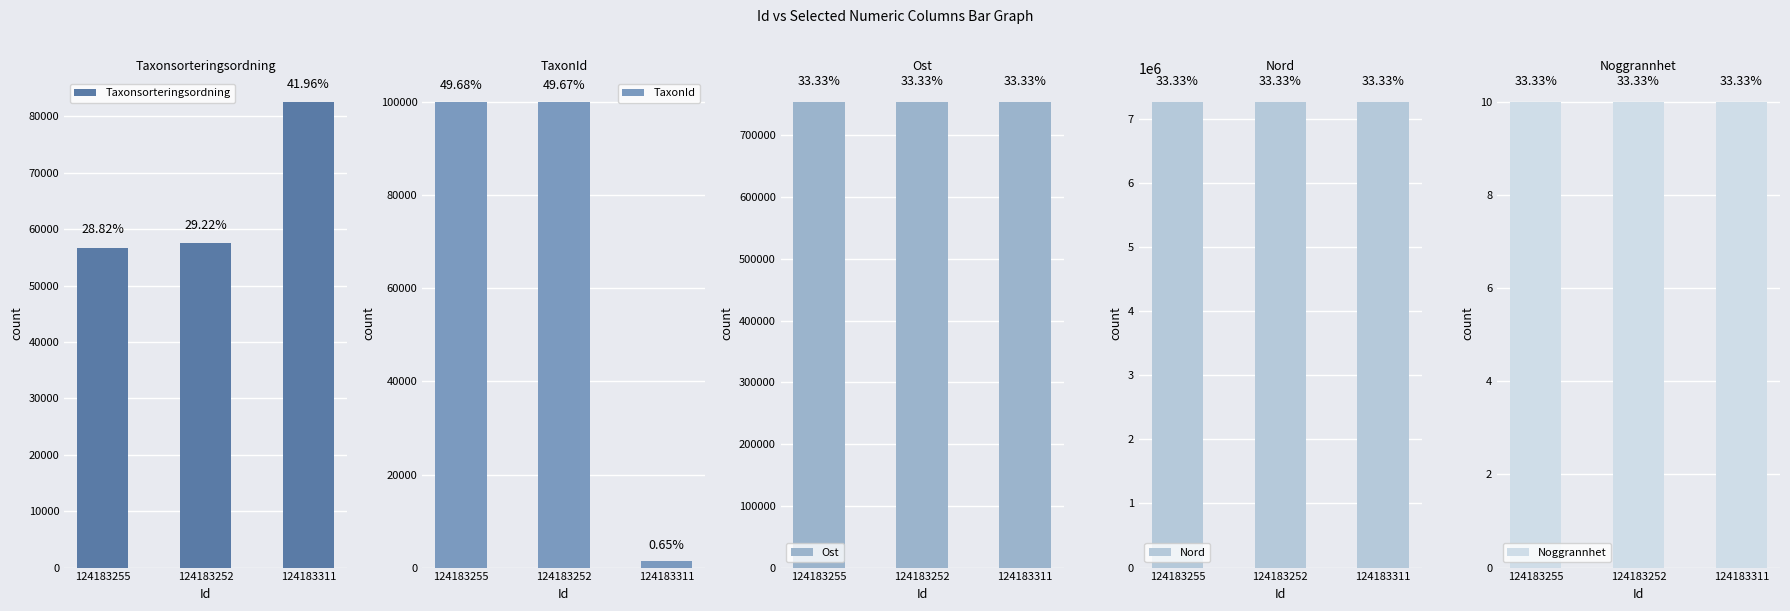

Count the Ost values in the range 754346 to 754375.

3